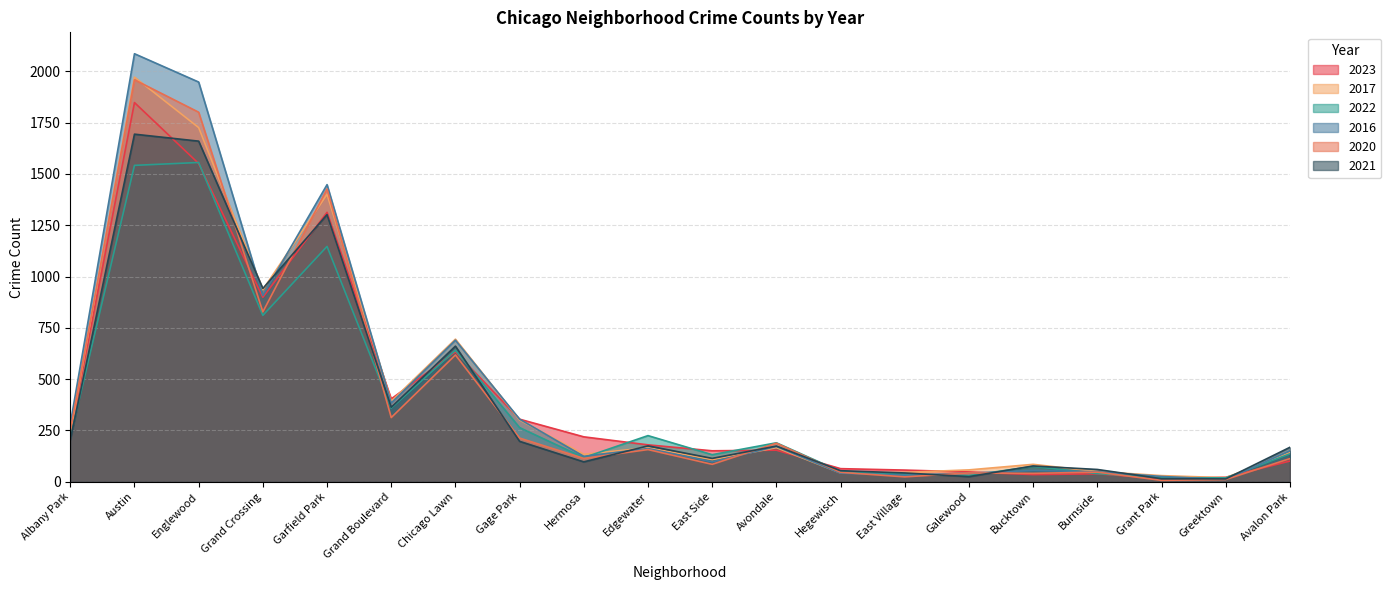

What is the approximate value of 2016 at East Side, to the nearest 50?

100